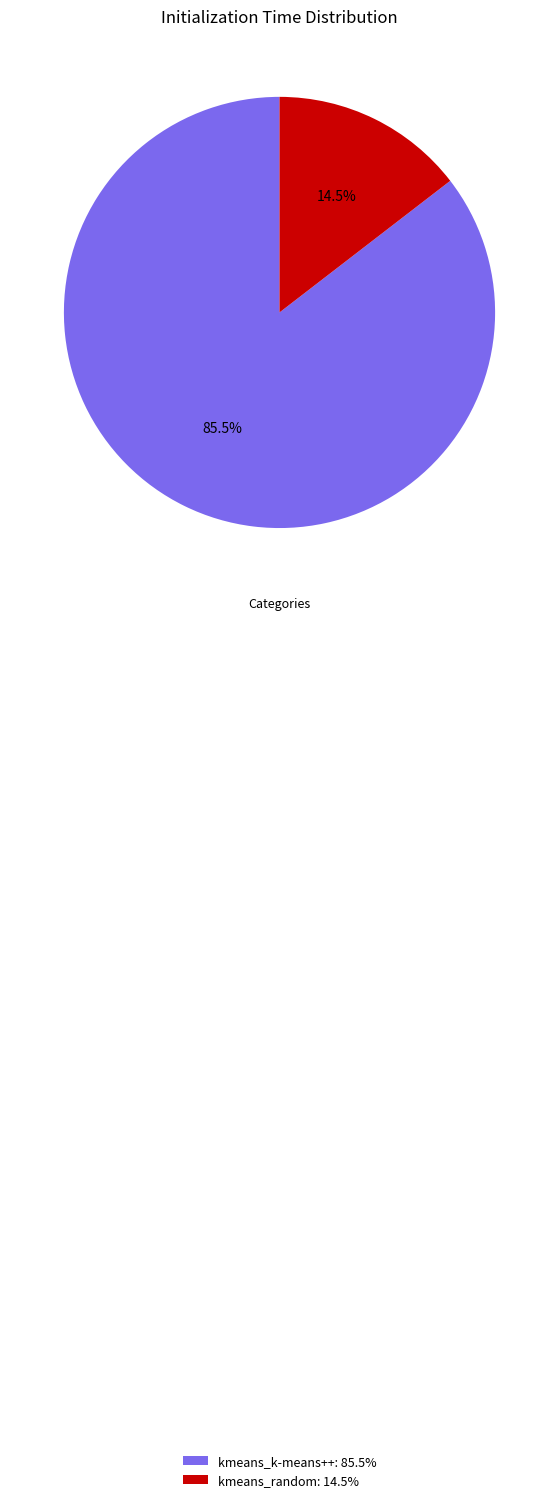

Is kmeans_k-means++ the majority of the pie?

Yes